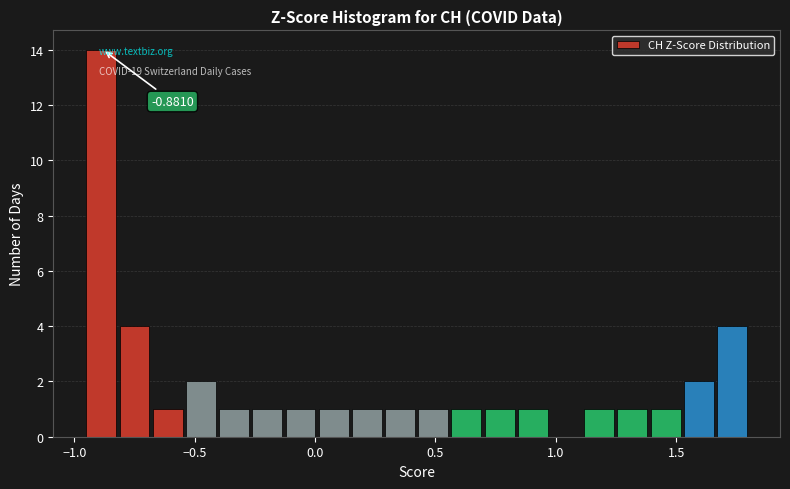

Around what value on the x-axis is the tallest bar? Give the approximate position of its centre, as read against the axis.

-0.90